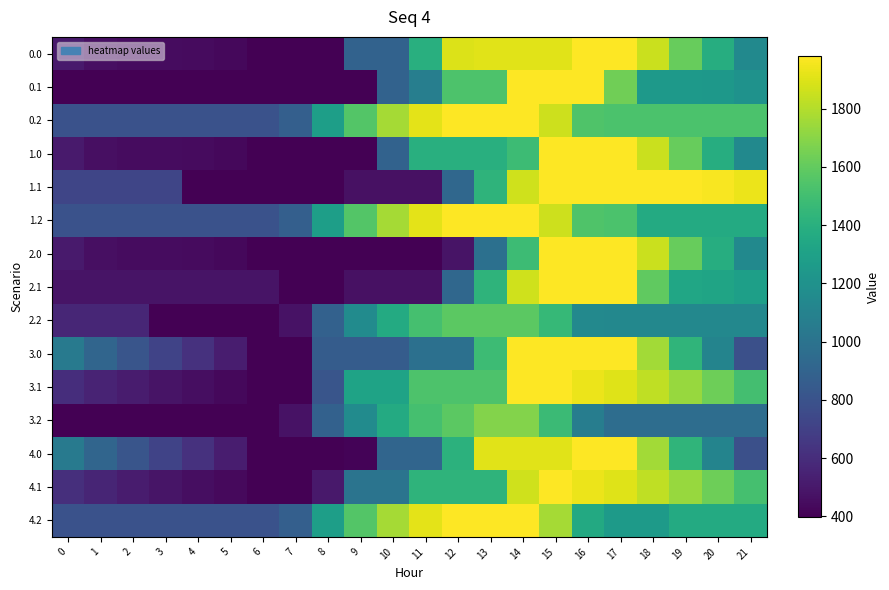

At which category does the chart reach its minimum across all series?

6